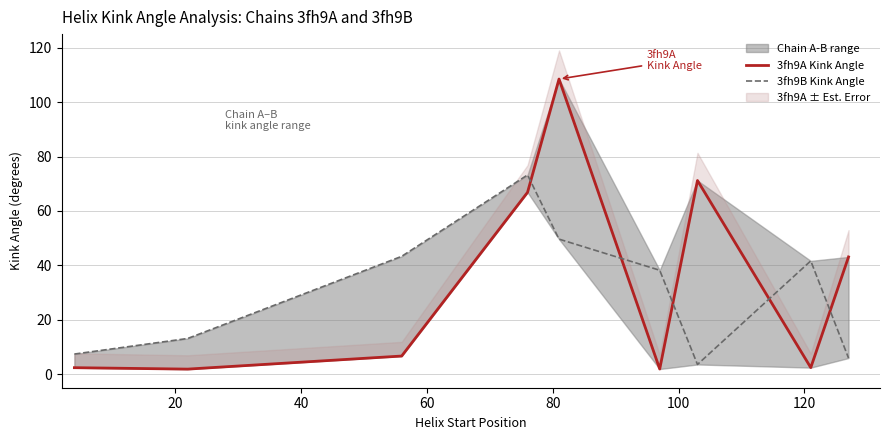

True or false: 3fh9B Kink Angle has a value of 128.9 at 60.

False